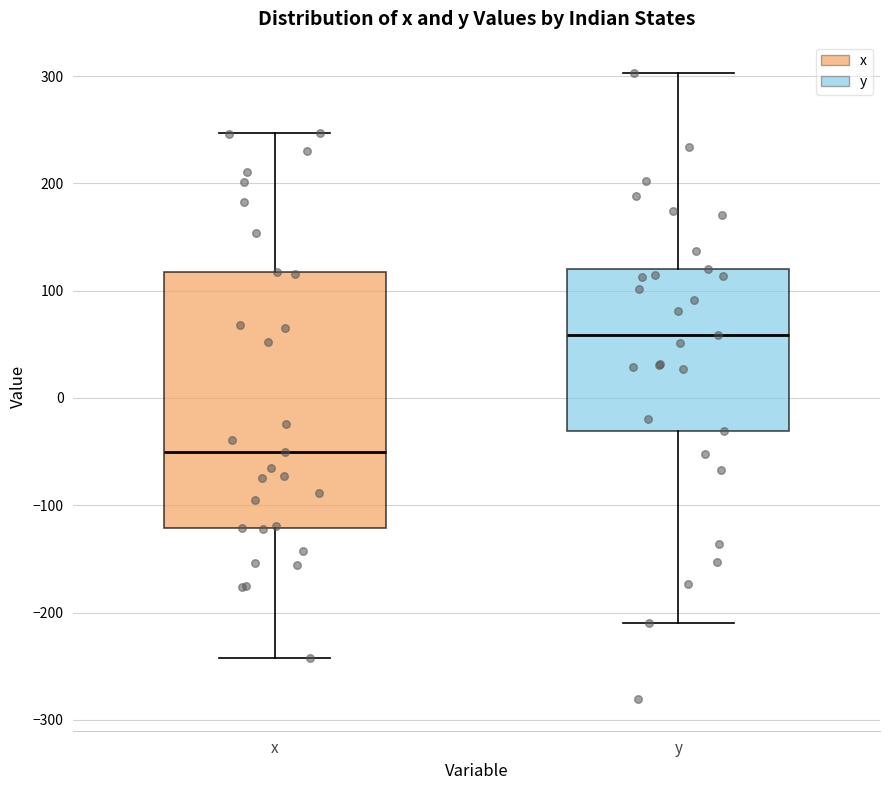

Where does the lower whisker of the box for x end on the y-axis? The values are not printed on the chart, so give them approximately, as read against the axis.

-240